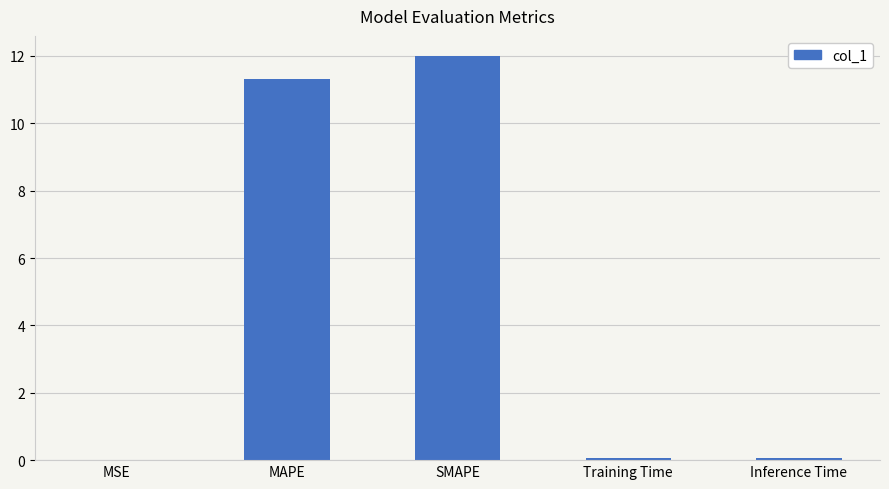

Are the bars grouped side by side (vs. stacked)?

No